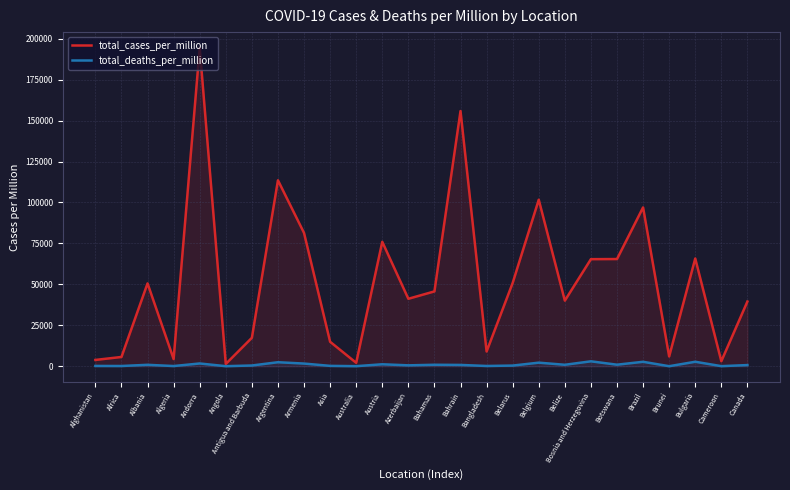

Is the value of total_cases_per_million at Austria greater than the value of total_deaths_per_million at Bosnia and Herzegovina?

Yes